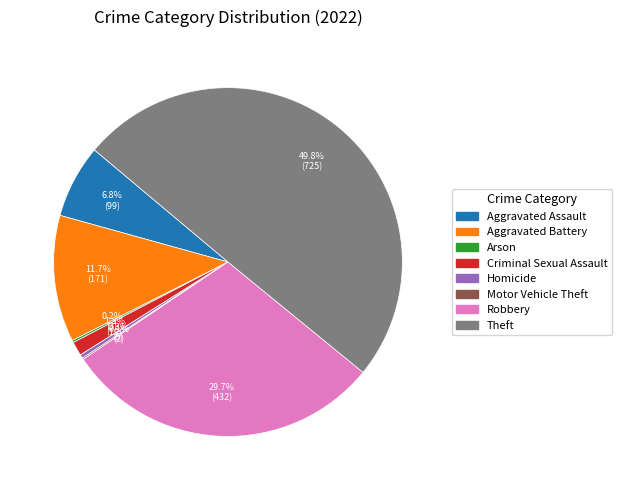

Is it true that Criminal Sexual Assault is 15% of the pie?

False